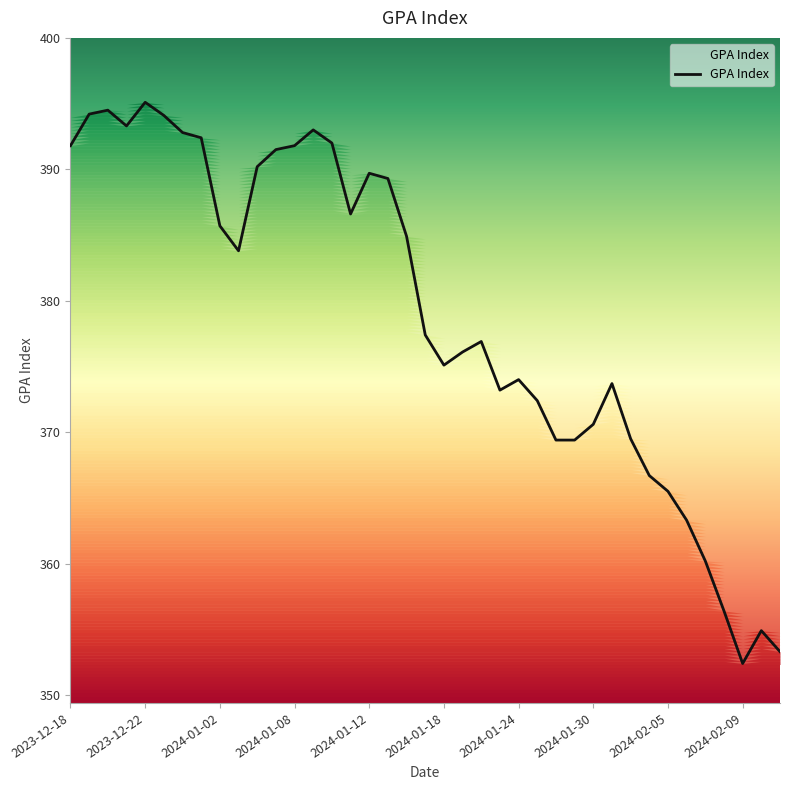

Reading right to left, list all the values displayed in this chart.

2024-02-13=353.3	2024-02-12=354.9	2024-02-09=352.4	2024-02-08=356.4	2024-02-07=360.2	2024-02-06=363.3	2024-02-05=365.5	2024-02-02=366.7	2024-02-01=369.5	2024-01-31=373.7	2024-01-30=370.6	2024-01-29=369.4	2024-01-26=369.4	2024-01-25=372.4	2024-01-24=374.0	2024-01-23=373.2	2024-01-22=376.9	2024-01-19=376.1	2024-01-18=375.1	2024-01-17=377.4	2024-01-16=384.9	2024-01-15=389.3	2024-01-12=389.7	2024-01-11=386.6	2024-01-10=392.0	2024-01-09=393.0	2024-01-08=391.8	2024-01-05=391.5	2024-01-04=390.2	2024-01-03=383.8	2024-01-02=385.7	2023-12-29=392.4	2023-12-28=392.8	2023-12-27=394.1	2023-12-22=395.1	2023-12-21=393.3	2023-12-20=394.5	2023-12-19=394.2	2023-12-18=391.8